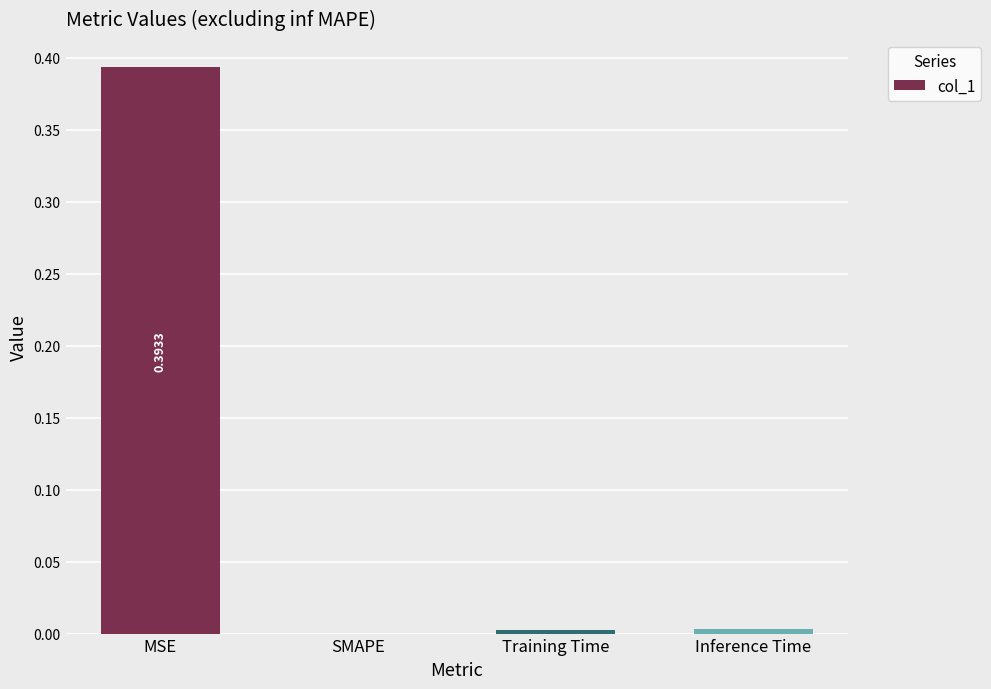

Are the bars horizontal?

No